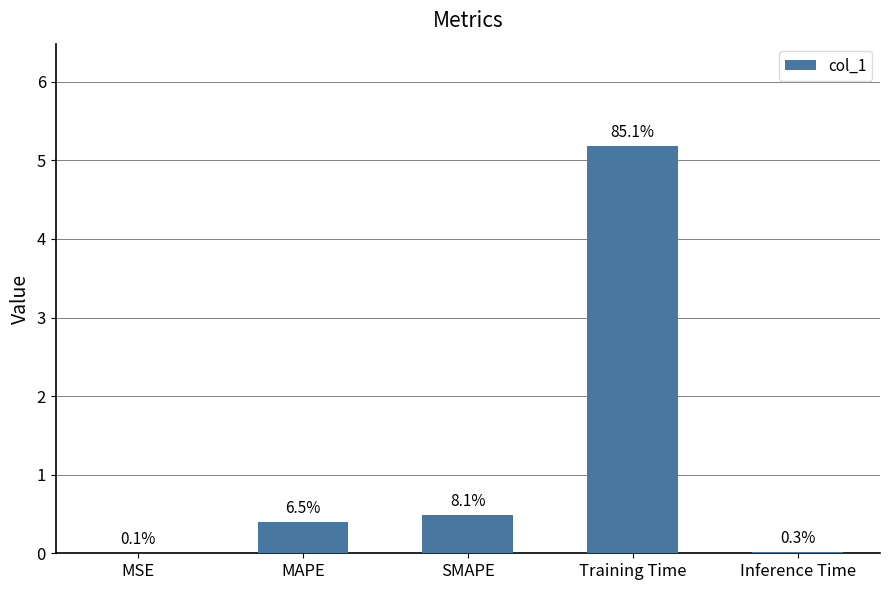

The chart shows a value of 0.0 at MSE. True or false?

True